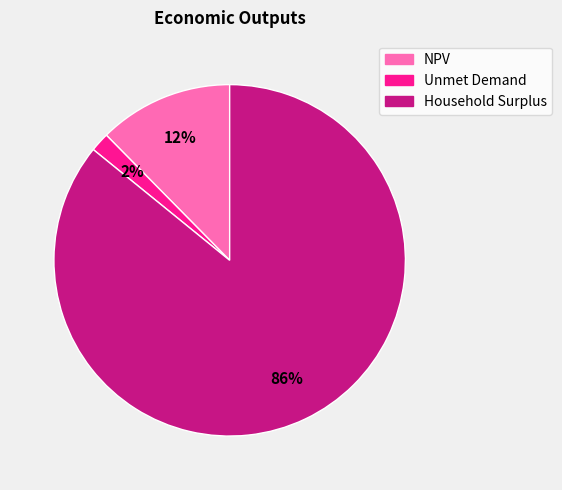

Combined, do Unmet Demand and NPV account for over 50%?

No